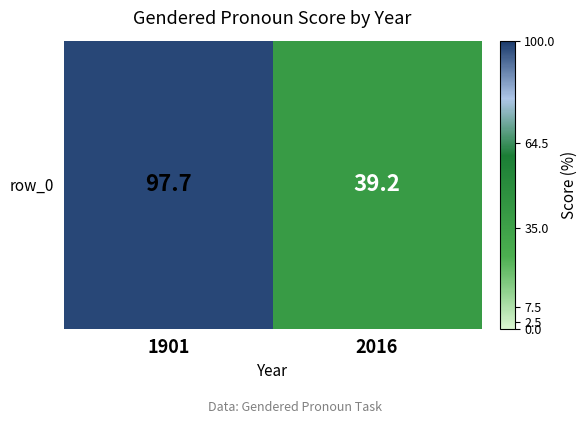

Reading left to right, extract all data points from this chart.

97.7	39.2